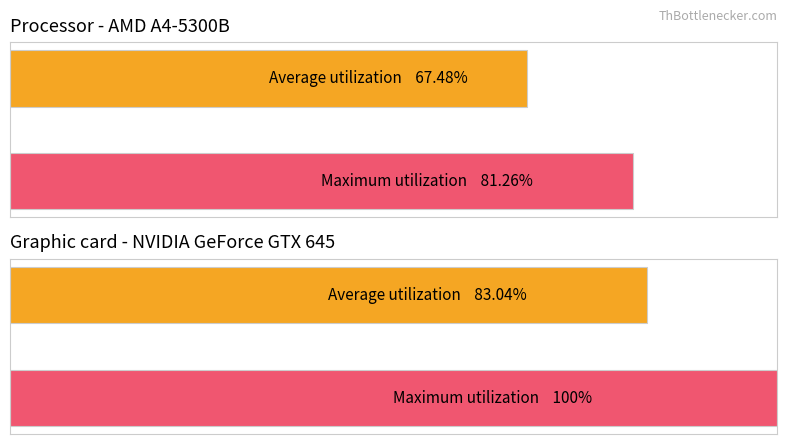

Count the number of data series in this chart.

2